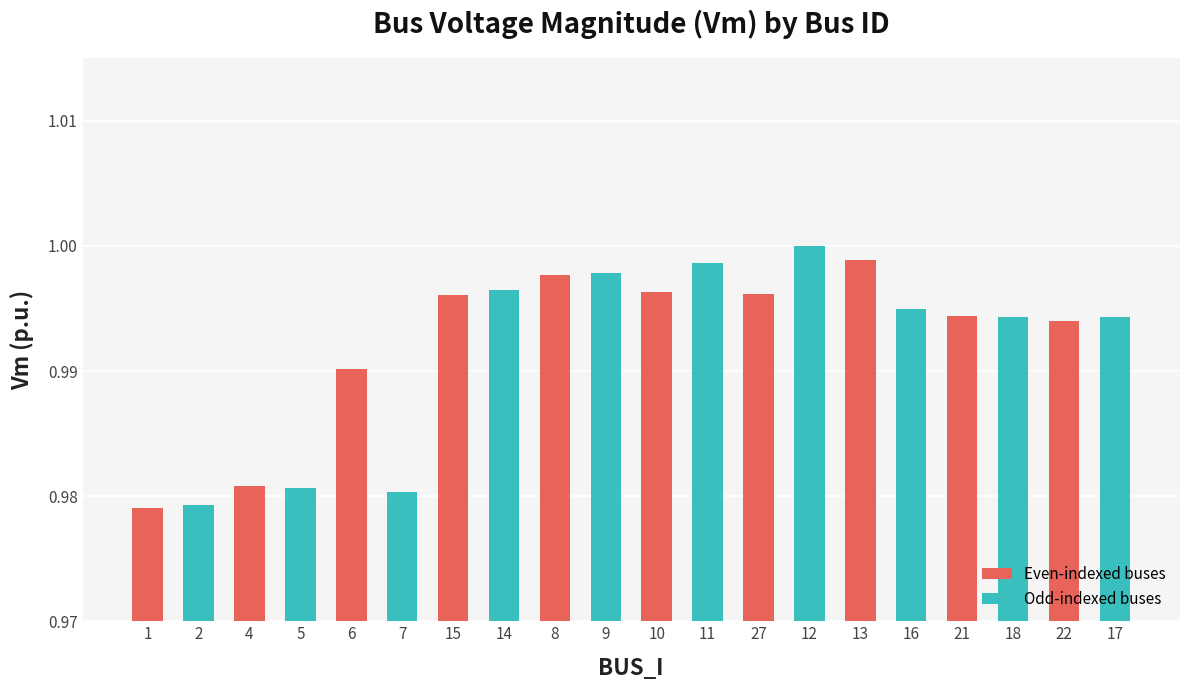

Which has a higher value, 8 or 7?

8